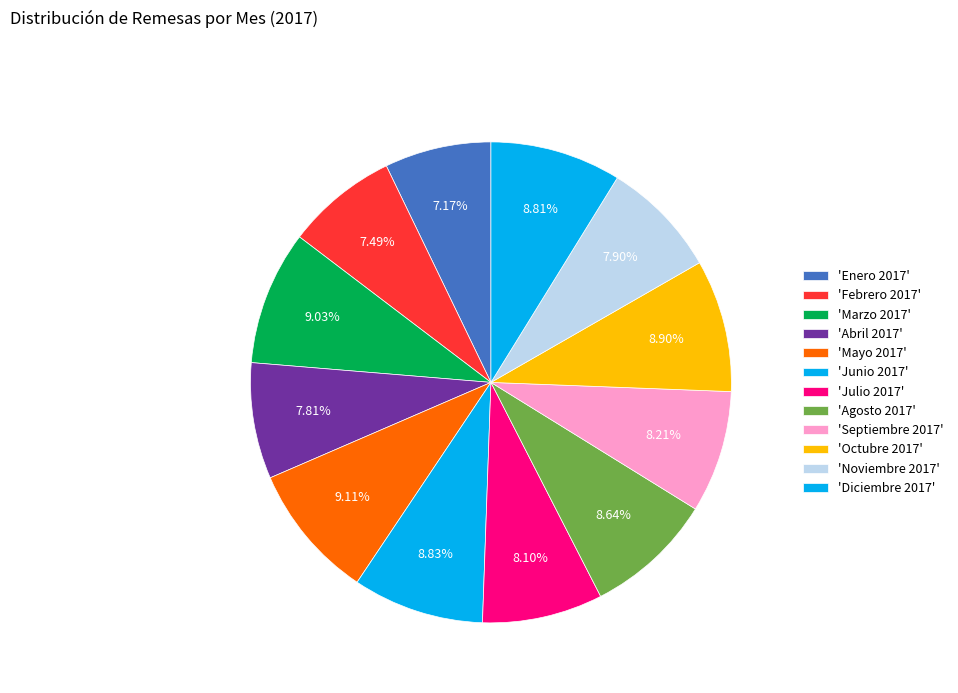

Count the number of slices in the pie.

12